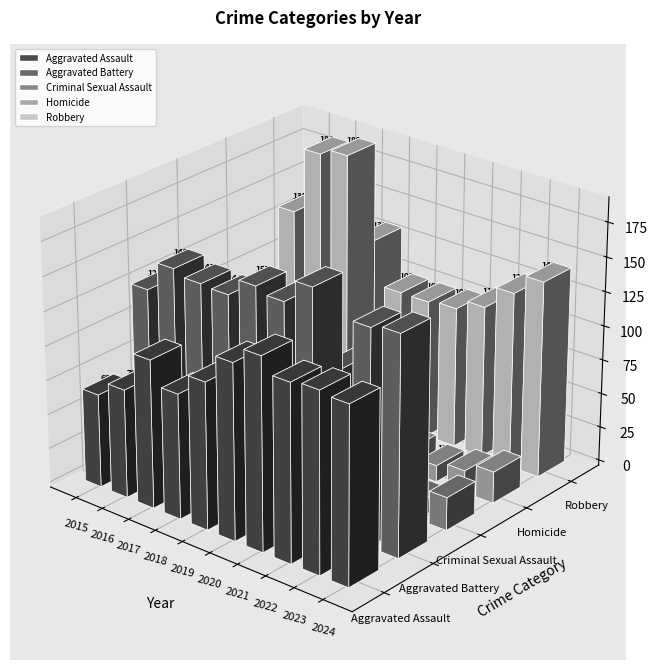

How many values in the Homicide series are below 13?

4